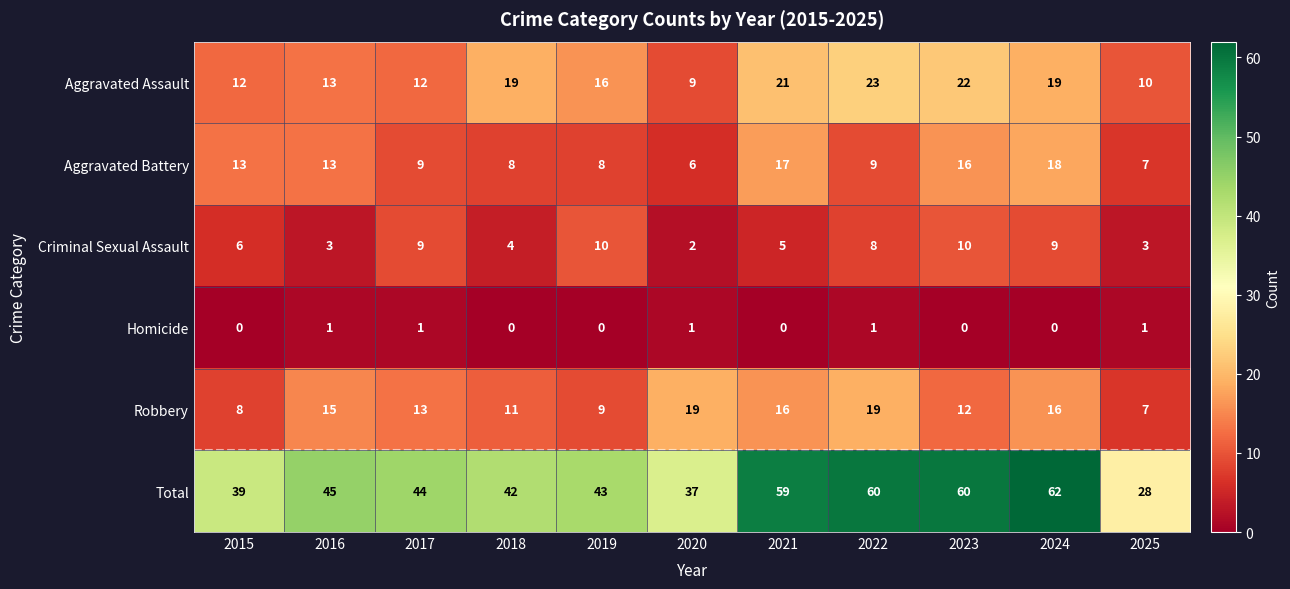

What is the sum of the Aggravated Assault values at 2020 and 2024?

28